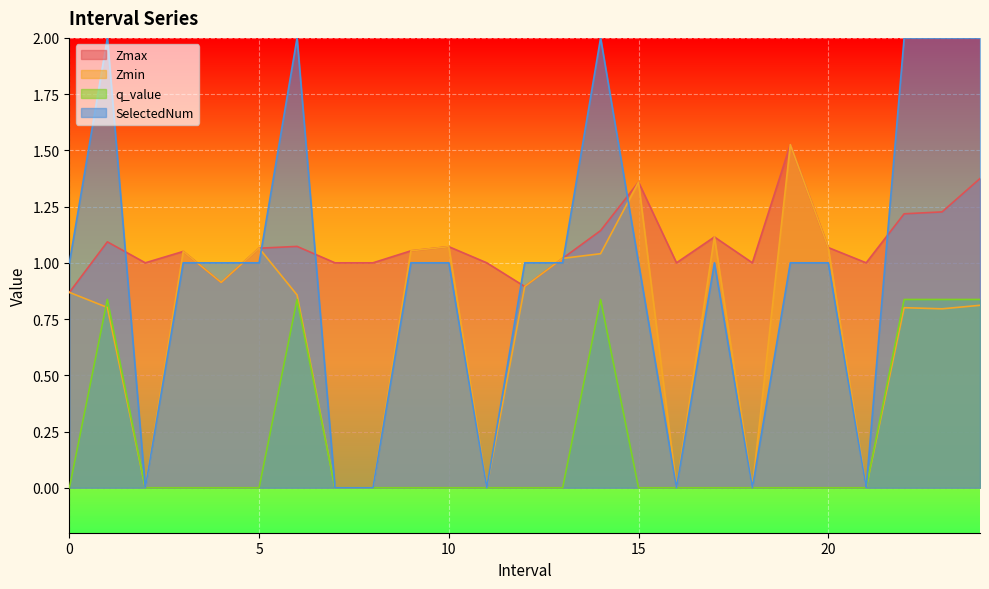

True or false: q_value has more than 1 points higher than both neighbors.

True